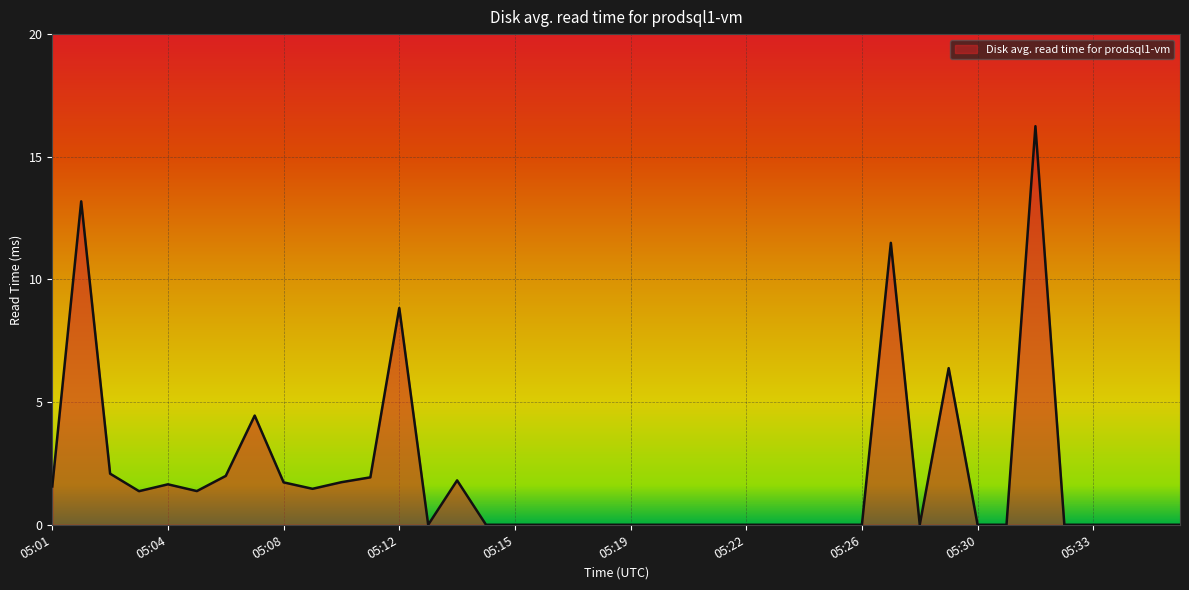

What is the difference between the second highest and second lowest values?

13.2